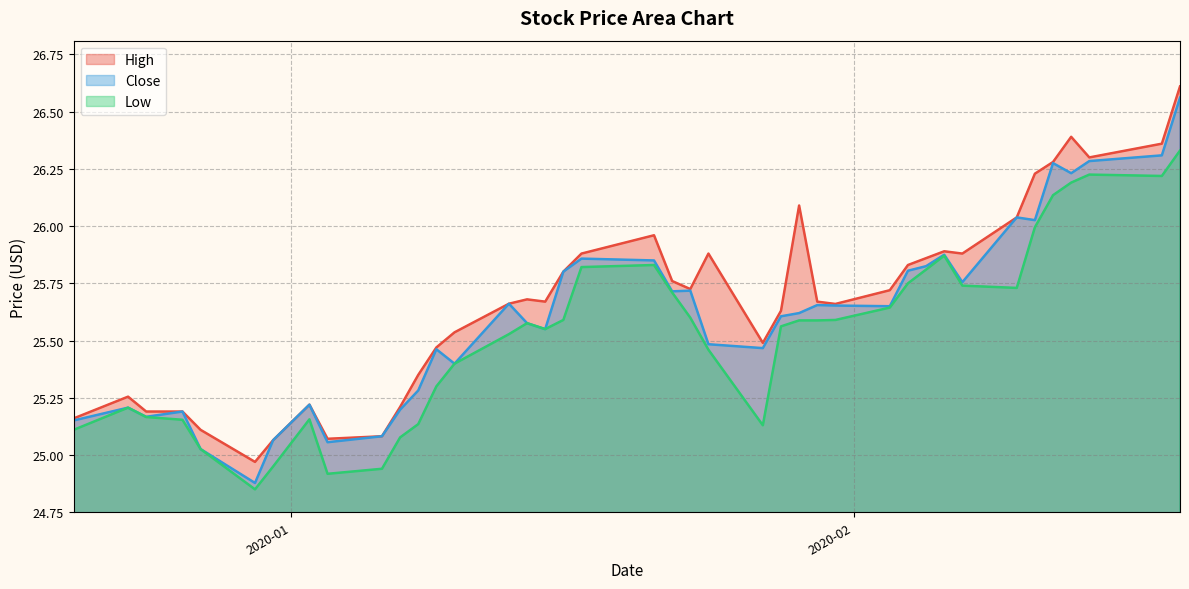

What is the minimum value for High?

25.0